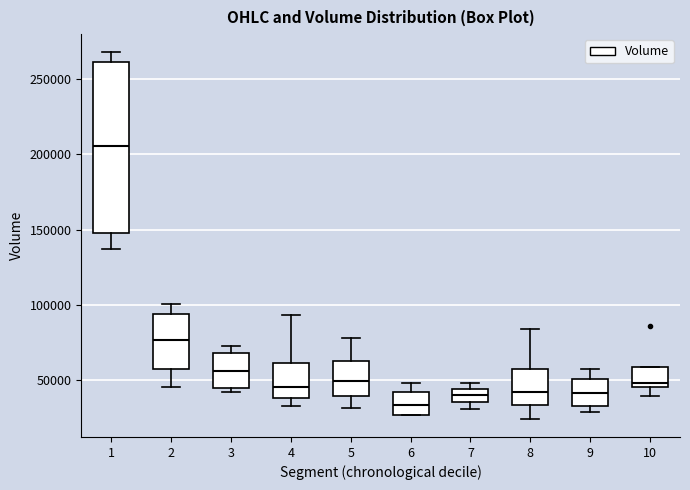

Where is the upper edge of the box at x = 6 on the y-axis? The values are not printed on the chart, so give them approximately, as read against the axis.

40000